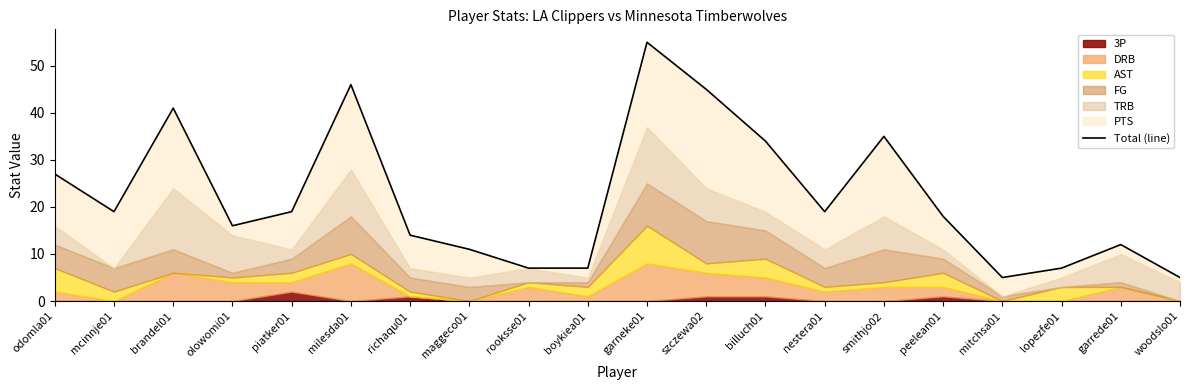

What is the minimum value shown in the chart?

5